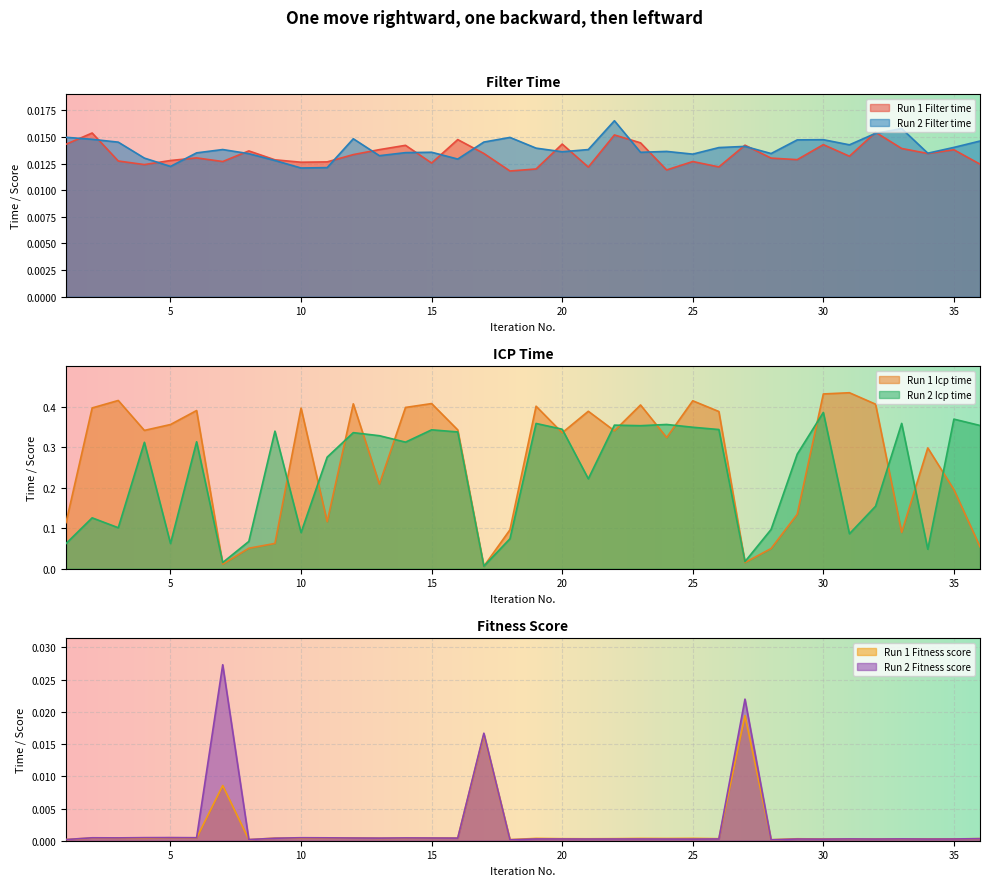

Reading left to right, extract all data points from this chart.

Filter time (run1): 1=0.0	2=0.0	3=0.0	4=0.0	5=0.0	6=0.0	7=0.0	8=0.0	9=0.0	10=0.0	11=0.0	12=0.0	13=0.0	14=0.0	15=0.0	16=0.0	17=0.0	18=0.0	19=0.0	20=0.0	21=0.0	22=0.0	23=0.0	24=0.0	25=0.0	26=0.0	27=0.0	28=0.0	29=0.0	30=0.0	31=0.0	32=0.0	33=0.0	34=0.0	35=0.0	36=0.0
Icp time (run1): 1=0.1	2=0.4	3=0.4	4=0.3	5=0.4	6=0.4	7=0.0	8=0.1	9=0.1	10=0.4	11=0.1	12=0.4	13=0.2	14=0.4	15=0.4	16=0.3	17=0.0	18=0.1	19=0.4	20=0.3	21=0.4	22=0.3	23=0.4	24=0.3	25=0.4	26=0.4	27=0.0	28=0.0	29=0.1	30=0.4	31=0.4	32=0.4	33=0.1	34=0.3	35=0.2	36=0.1
Fitness score (run1): 1=0.0	2=0.0	3=0.0	4=0.0	5=0.0	6=0.0	7=0.0	8=0.0	9=0.0	10=0.0	11=0.0	12=0.0	13=0.0	14=0.0	15=0.0	16=0.0	17=0.0	18=0.0	19=0.0	20=0.0	21=0.0	22=0.0	23=0.0	24=0.0	25=0.0	26=0.0	27=0.0	28=0.0	29=0.0	30=0.0	31=0.0	32=0.0	33=0.0	34=0.0	35=0.0	36=0.0
Filter time (run2): 1=0.0	2=0.0	3=0.0	4=0.0	5=0.0	6=0.0	7=0.0	8=0.0	9=0.0	10=0.0	11=0.0	12=0.0	13=0.0	14=0.0	15=0.0	16=0.0	17=0.0	18=0.0	19=0.0	20=0.0	21=0.0	22=0.0	23=0.0	24=0.0	25=0.0	26=0.0	27=0.0	28=0.0	29=0.0	30=0.0	31=0.0	32=0.0	33=0.0	34=0.0	35=0.0	36=0.0
Icp time (run2): 1=0.1	2=0.1	3=0.1	4=0.3	5=0.1	6=0.3	7=0.0	8=0.1	9=0.3	10=0.1	11=0.3	12=0.3	13=0.3	14=0.3	15=0.3	16=0.3	17=0.0	18=0.1	19=0.4	20=0.3	21=0.2	22=0.4	23=0.4	24=0.4	25=0.3	26=0.3	27=0.0	28=0.1	29=0.3	30=0.4	31=0.1	32=0.2	33=0.4	34=0.0	35=0.4	36=0.4
Fitness score (run2): 1=0.0	2=0.0	3=0.0	4=0.0	5=0.0	6=0.0	7=0.0	8=0.0	9=0.0	10=0.0	11=0.0	12=0.0	13=0.0	14=0.0	15=0.0	16=0.0	17=0.0	18=0.0	19=0.0	20=0.0	21=0.0	22=0.0	23=0.0	24=0.0	25=0.0	26=0.0	27=0.0	28=0.0	29=0.0	30=0.0	31=0.0	32=0.0	33=0.0	34=0.0	35=0.0	36=0.0